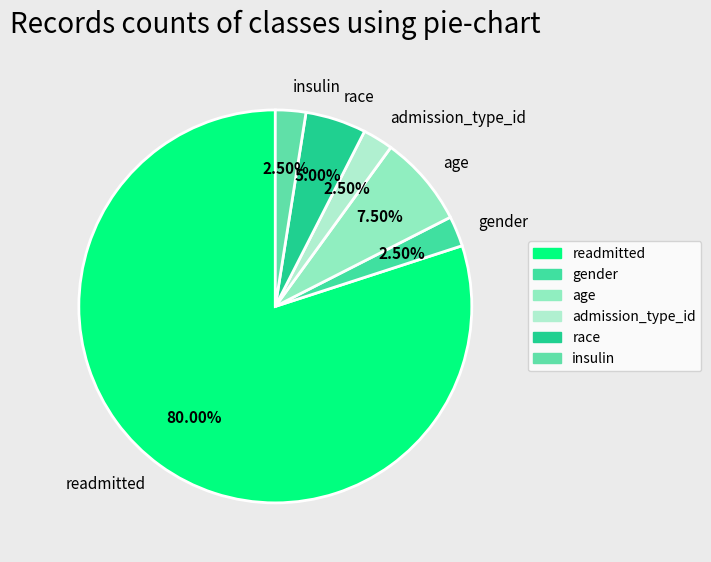

The admission_type_id slice represents 11% of the pie. True or false?

False